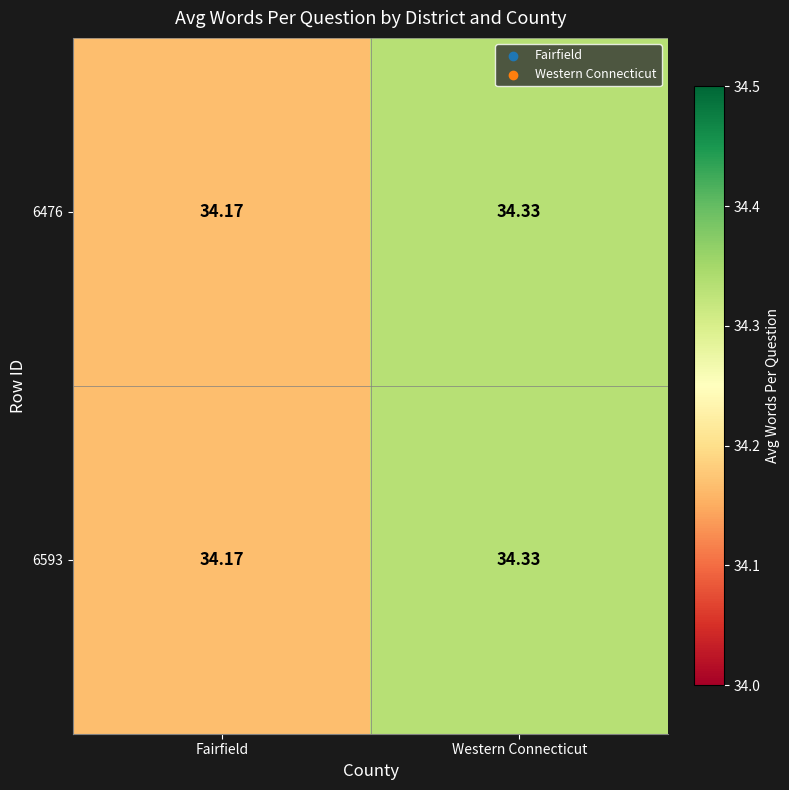

At which category is the sum across all series the highest?

Western Connecticut